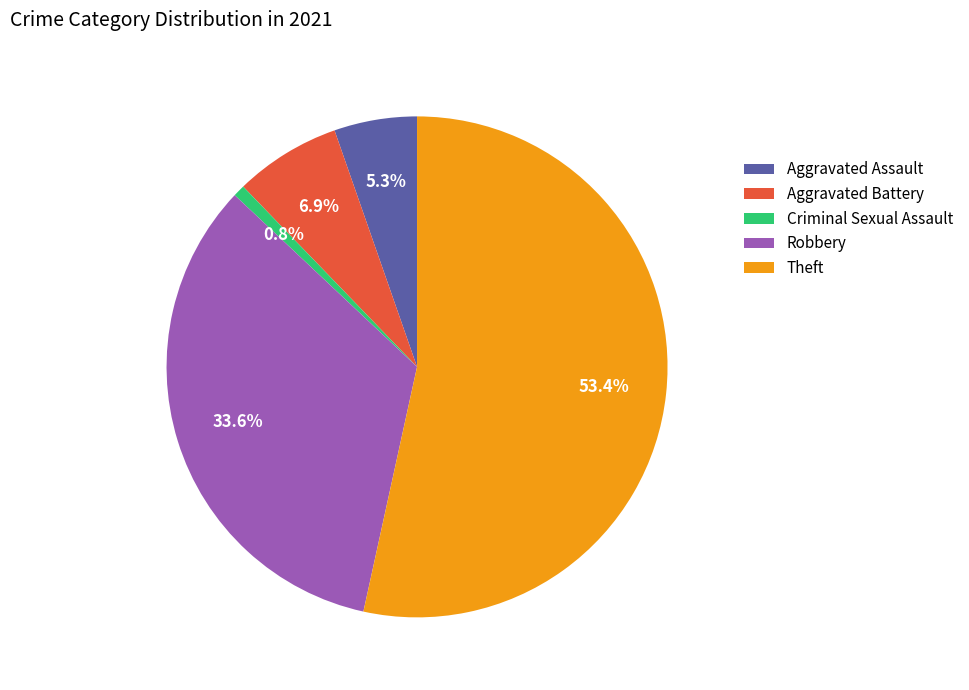

Combined, do Robbery and Aggravated Battery account for over 50%?

No